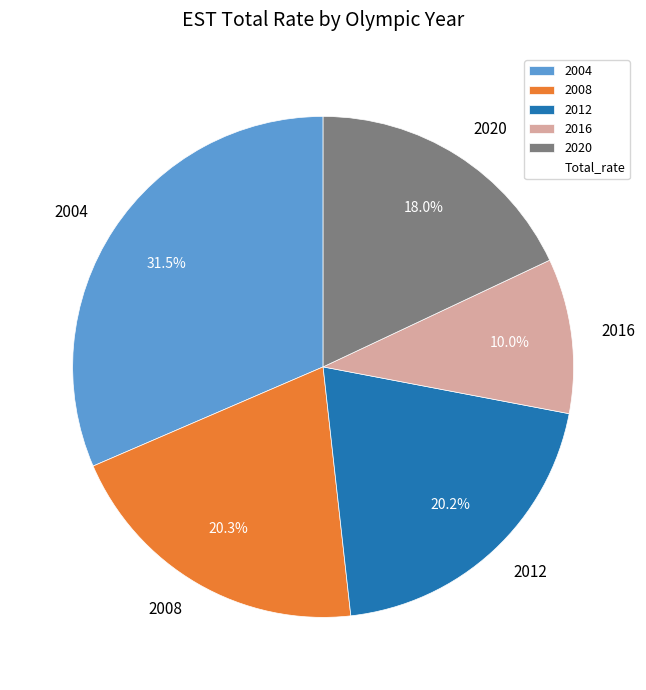

Is it true that 2012 is 13% of the pie?

False